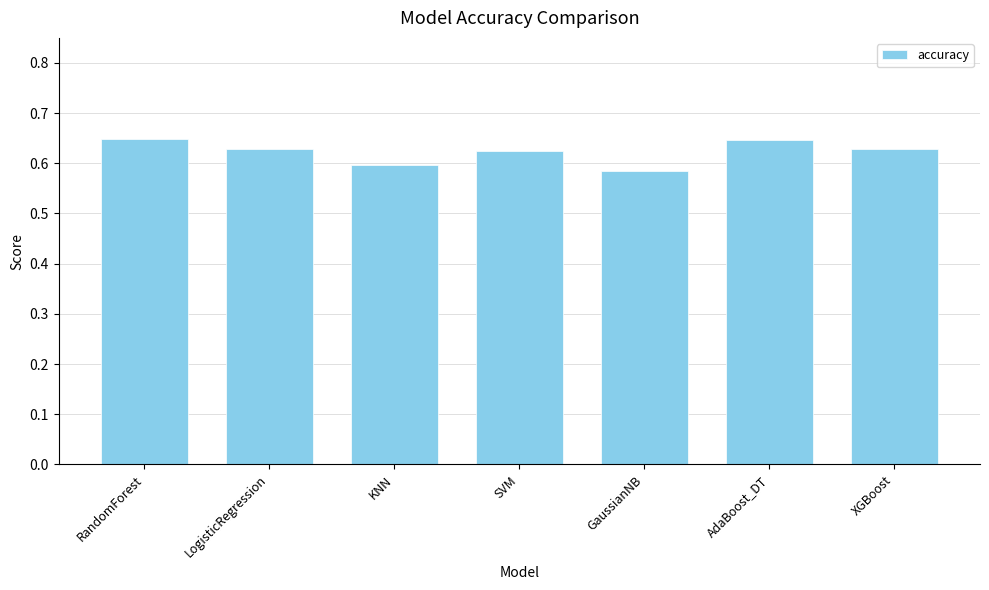

What is the label of the 2nd bar from the left?

LogisticRegression